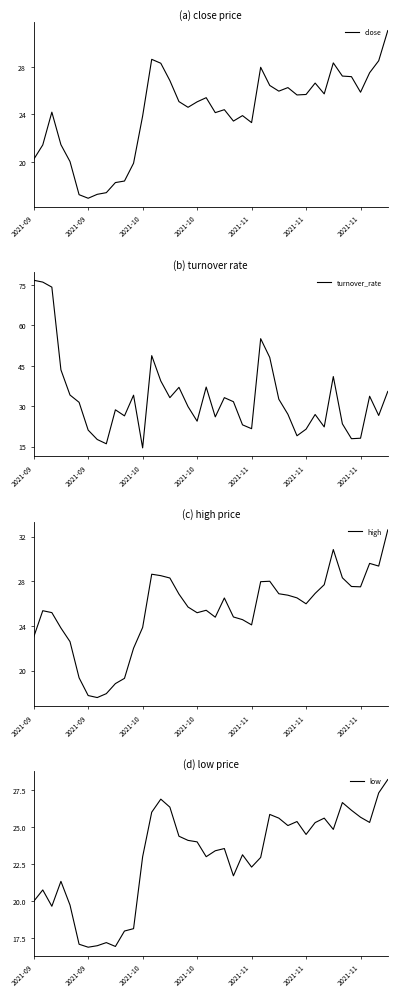

At which label is high closest to 25?

2021-10